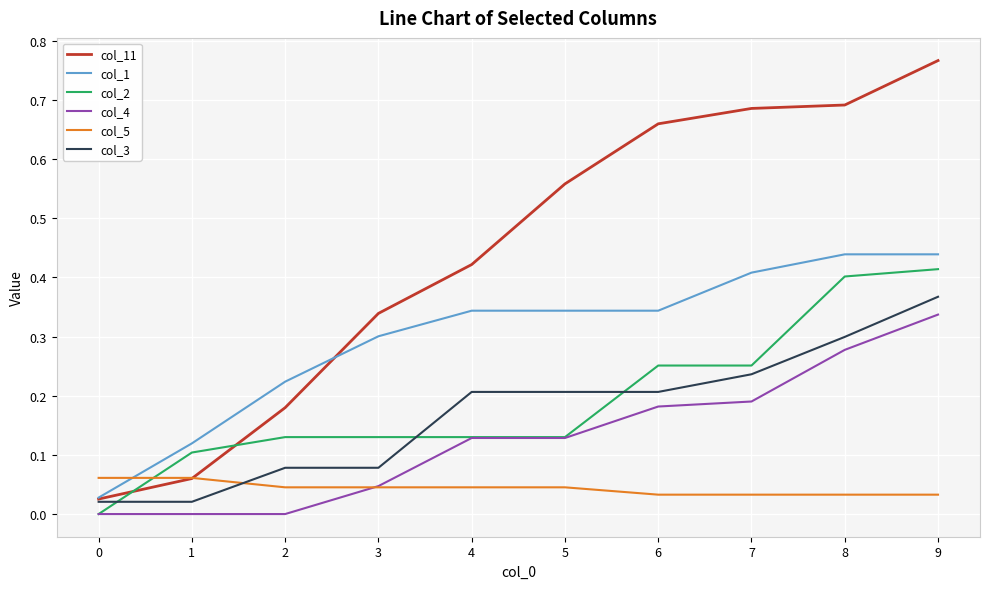

Which series has the widest spread of values?

col_11